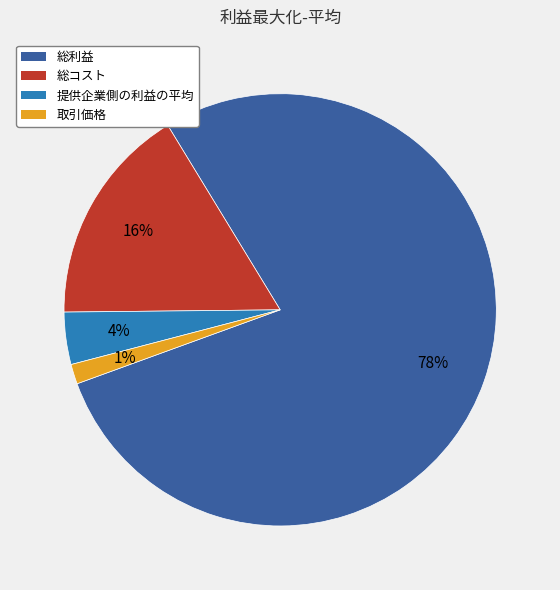

To the nearest percent, what is the average slice percentage?

25%